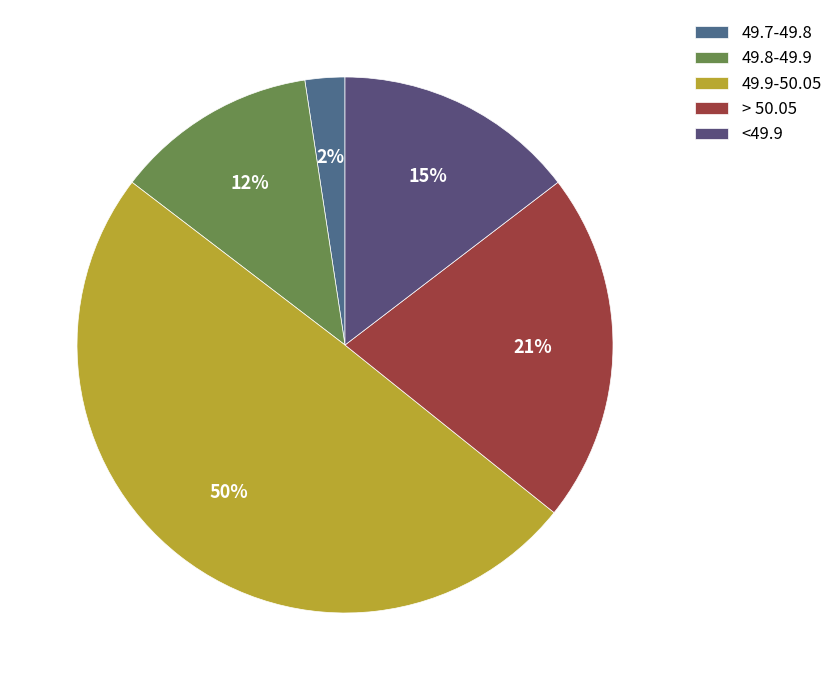

To the nearest percent, what percentage of the pie is <49.9?

15%